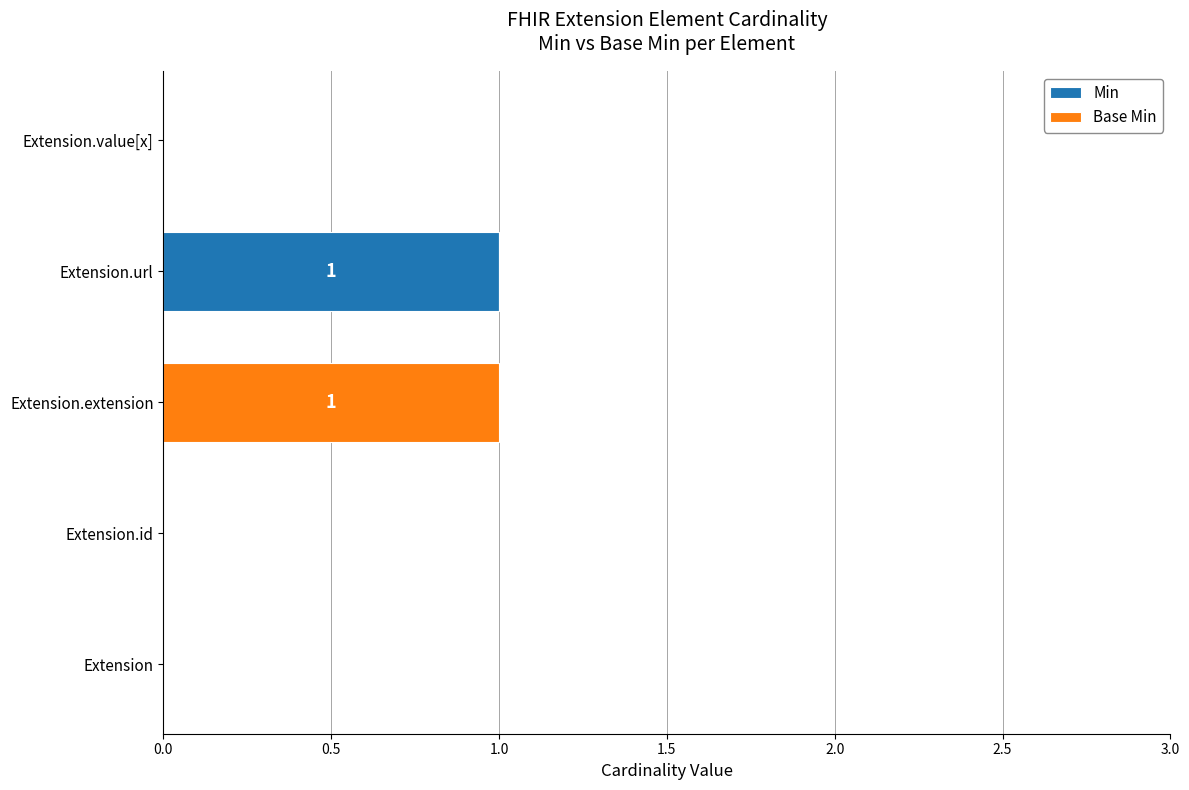

Which category has the highest value in the Min series?

Extension.url